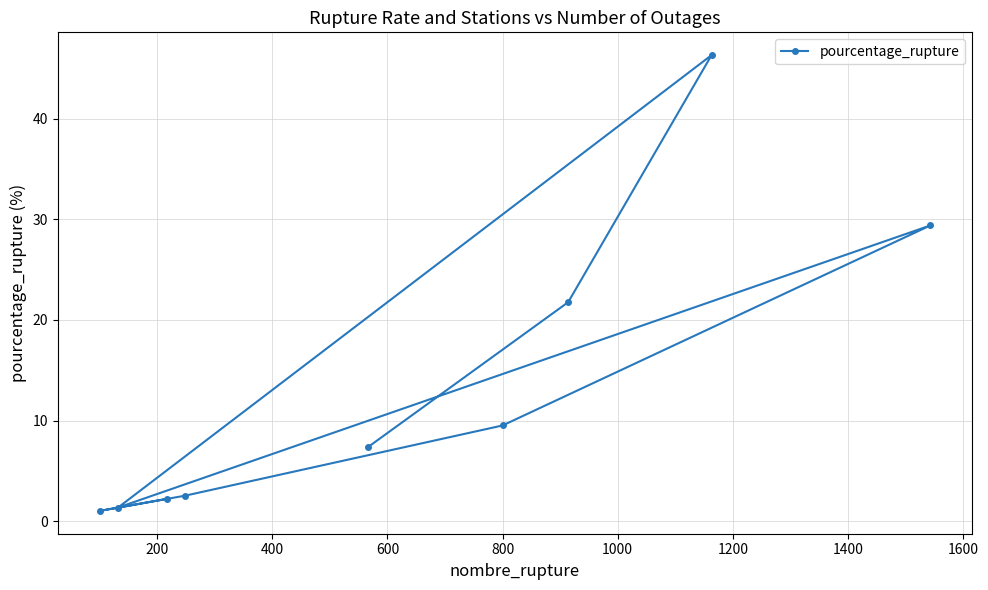

Reading left to right, what are all the values shown in this chart?

7.3	21.8	46.3	1.4	29.4	9.5	2.5	1.0	2.2